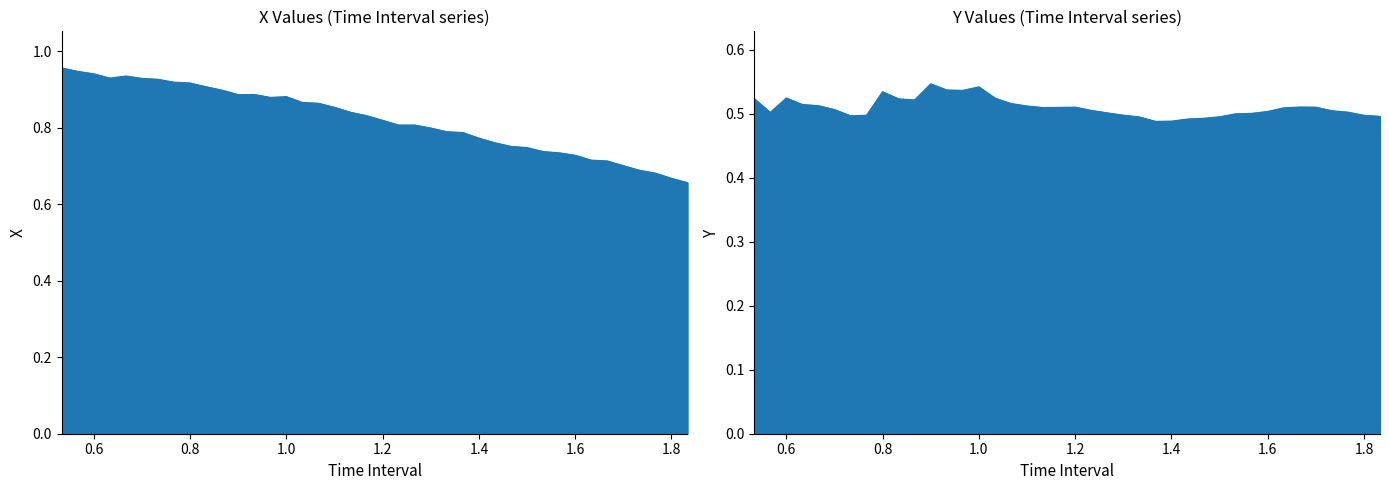

What is the maximum value for X?

1.0